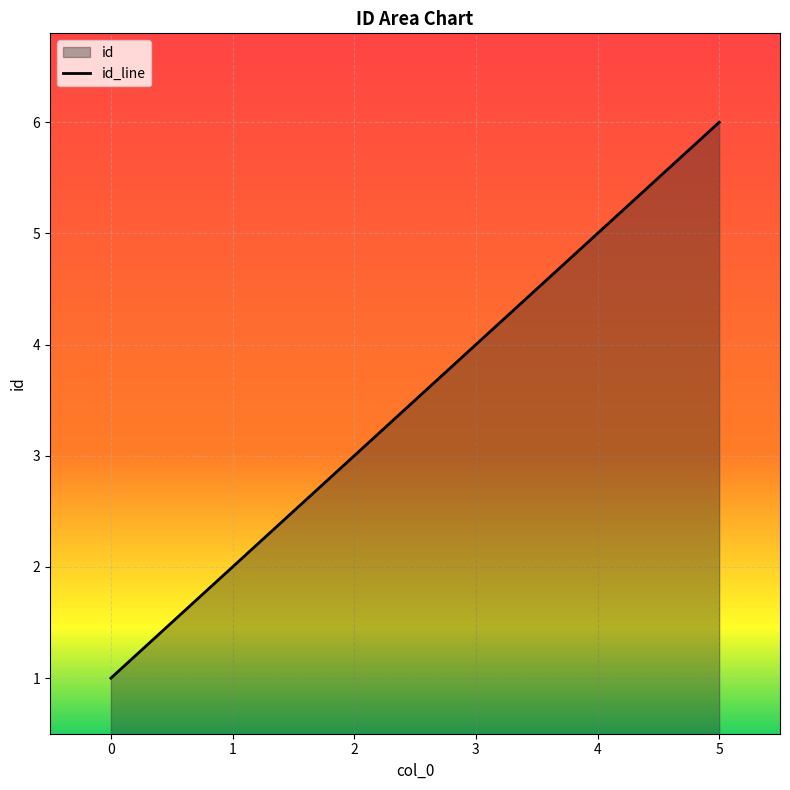

Read the value at 0.

1